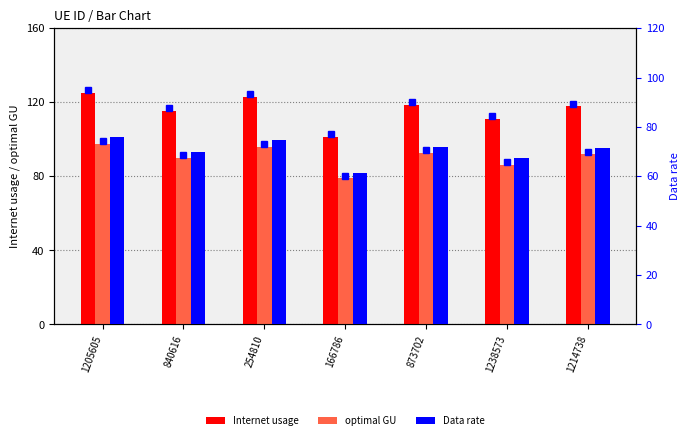

Reading left to right, what are all the values shown in this chart?

Internet usage: 1205605=125.1	840616=115.2	254810=122.9	166786=101.3	873702=118.6	1238573=110.8	1214738=117.8
optimal GU: 1205605=97.5	840616=89.8	254810=95.8	166786=78.9	873702=92.4	1238573=86.3	1214738=91.8
Data rate: 1205605=76.0	840616=70.0	254810=74.6	166786=61.5	873702=72.0	1238573=67.3	1214738=71.5